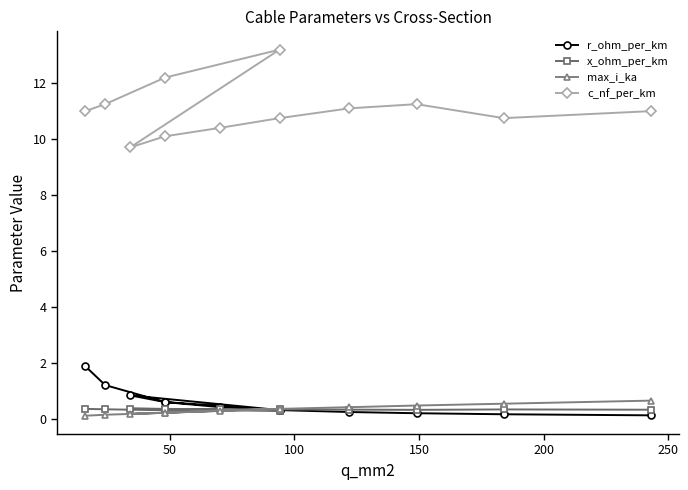

Reading left to right, list all the values displayed in this chart.

r_ohm_per_km: 1.9	1.2	0.6	0.3	0.8	0.6	0.4	0.3	0.2	0.2	0.2	0.1
x_ohm_per_km: 0.3	0.3	0.3	0.3	0.4	0.3	0.3	0.3	0.3	0.3	0.3	0.3
max_i_ka: 0.1	0.1	0.2	0.3	0.2	0.2	0.3	0.3	0.4	0.5	0.5	0.6
c_nf_per_km: 11.0	11.2	12.2	13.2	9.7	10.1	10.4	10.8	11.1	11.2	10.8	11.0